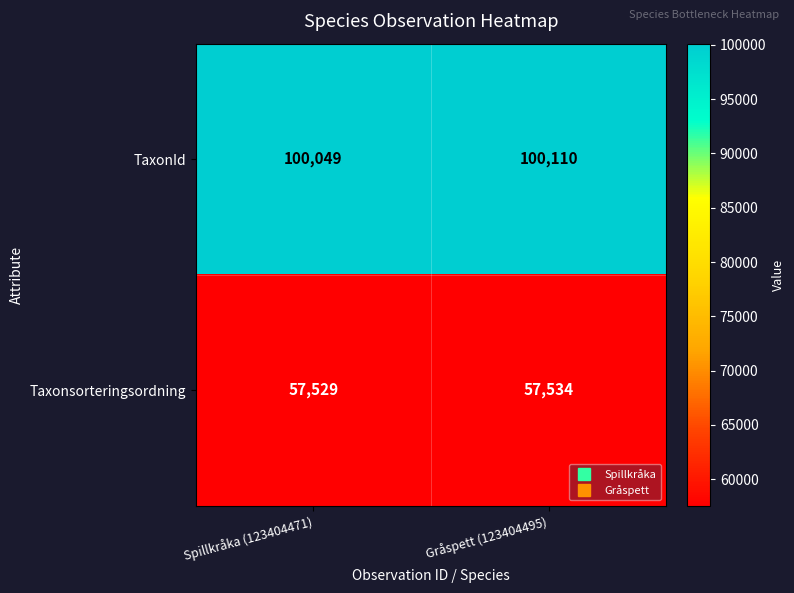

Reading left to right, what are all the values shown in this chart?

TaxonId: 100049	100110
Taxonsorteringsordning: 57529	57534